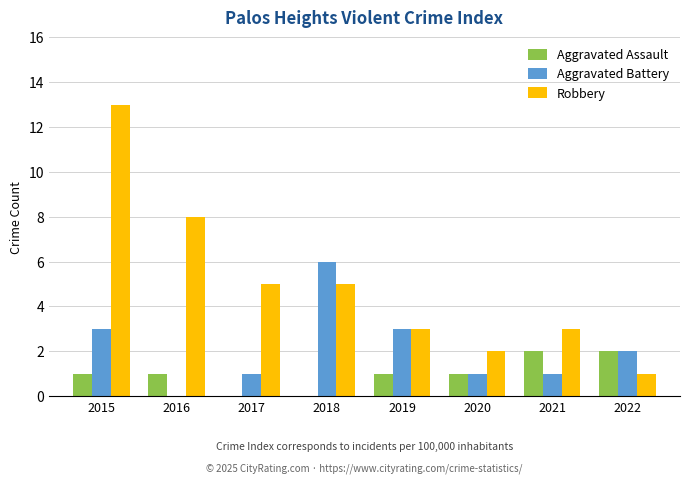

Count the number of categories in the chart.

8